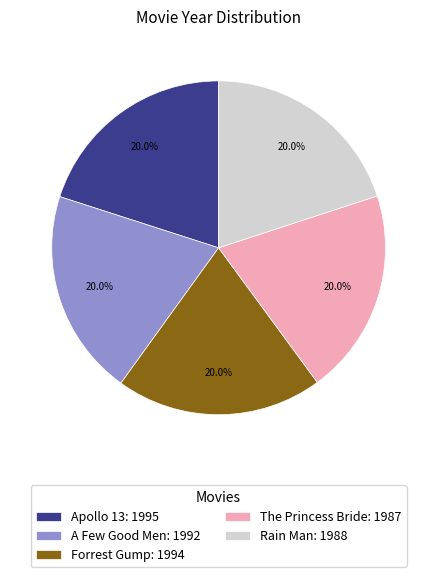

Do The Princess Bride: 1987 and Apollo 13: 1995 together represent more than half of the pie?

No